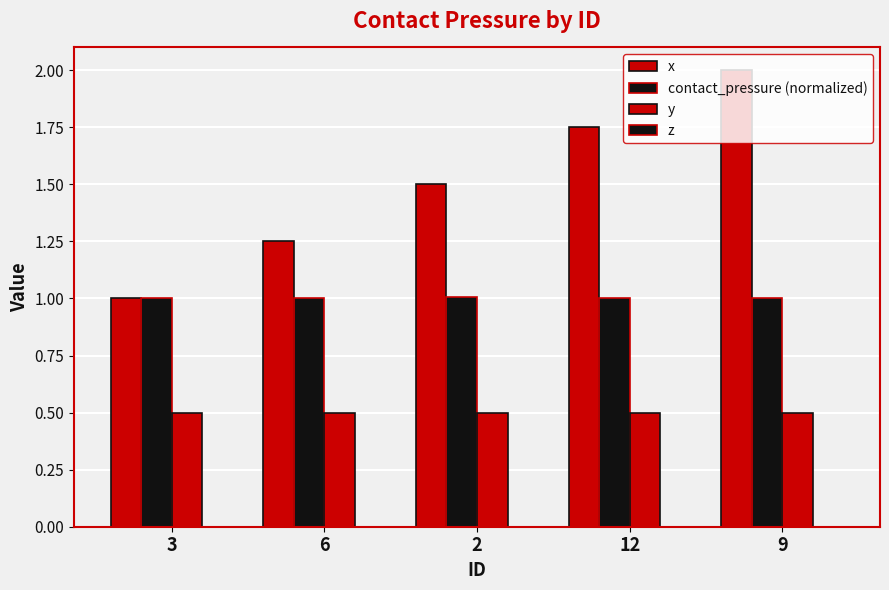

Is it true that x equals 0.9 at 6?

False